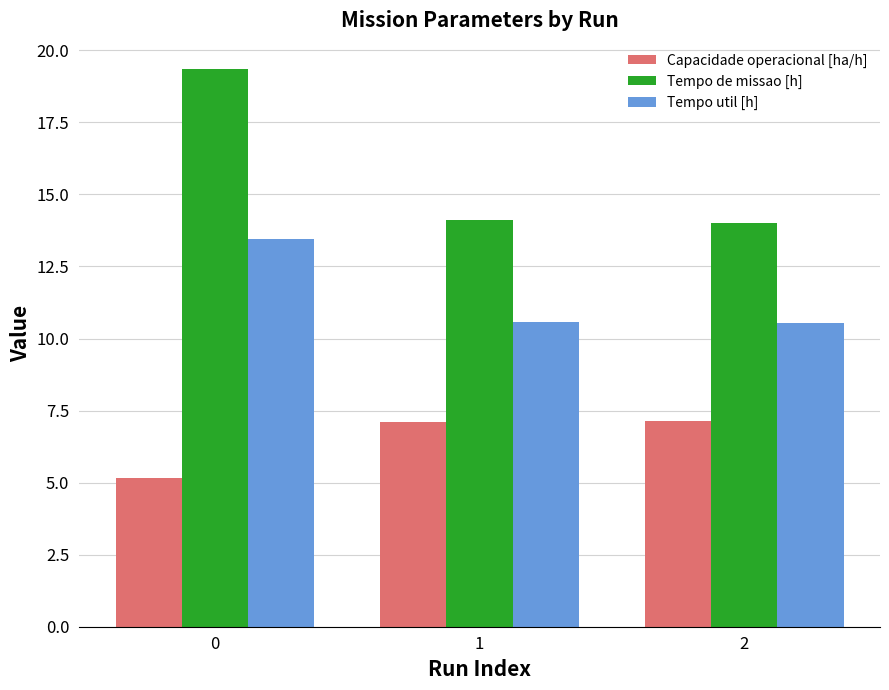

What is the sum of all Capacidade operacional [ha/h] values?

19.4